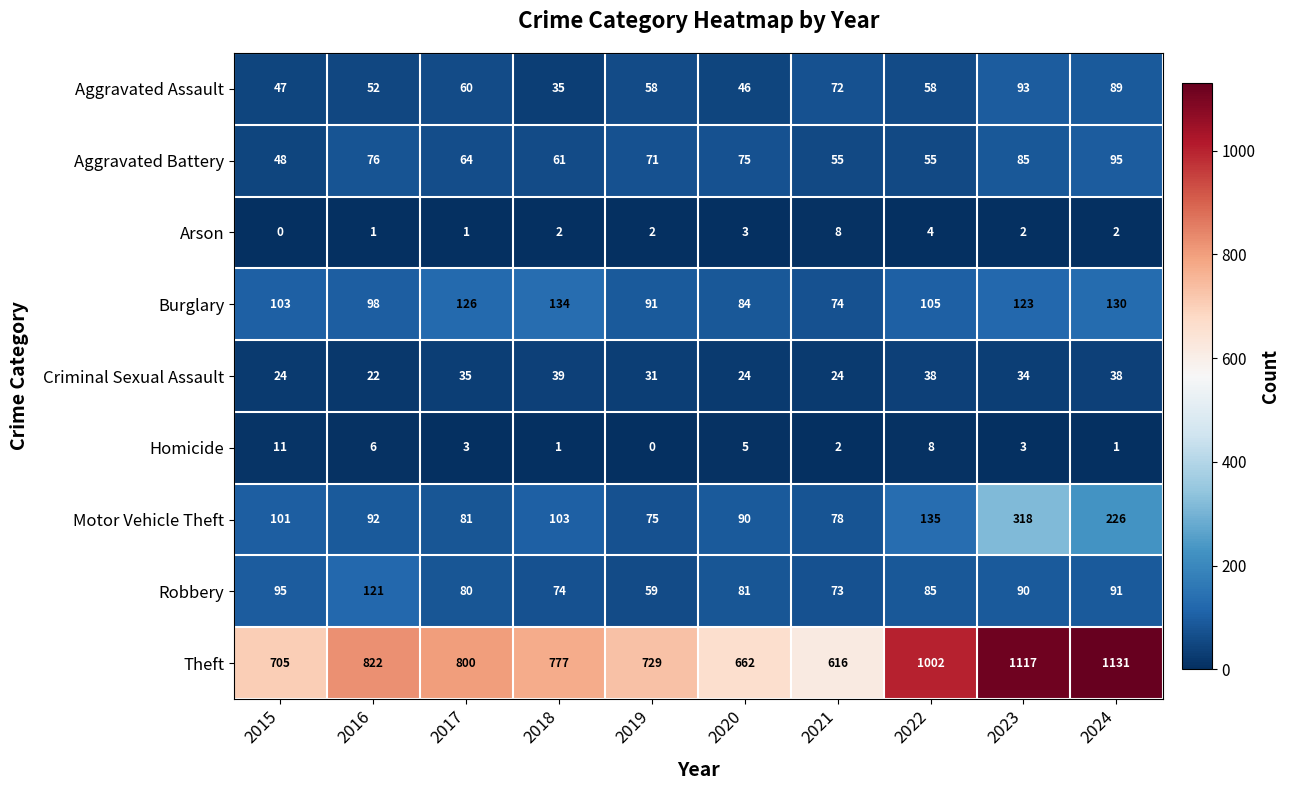

Which series has the largest range (max minus min)?

Theft